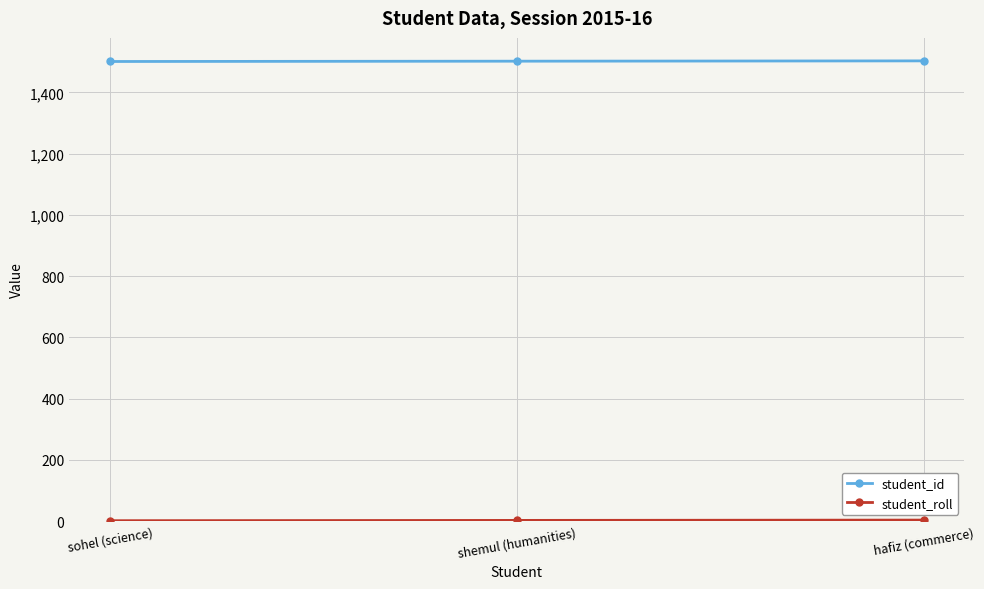

The student_id series shows 718 at shemul (humanities). True or false?

False